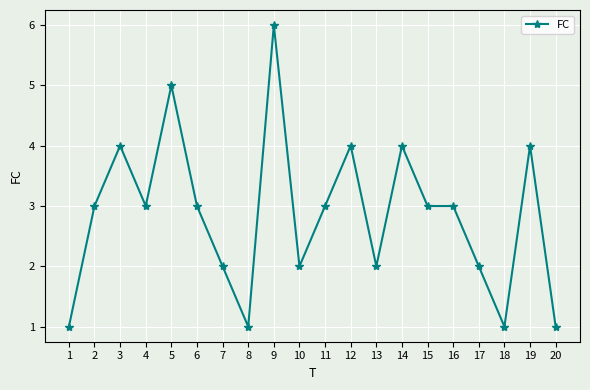

What is the change in value from 5 to 7?

-3